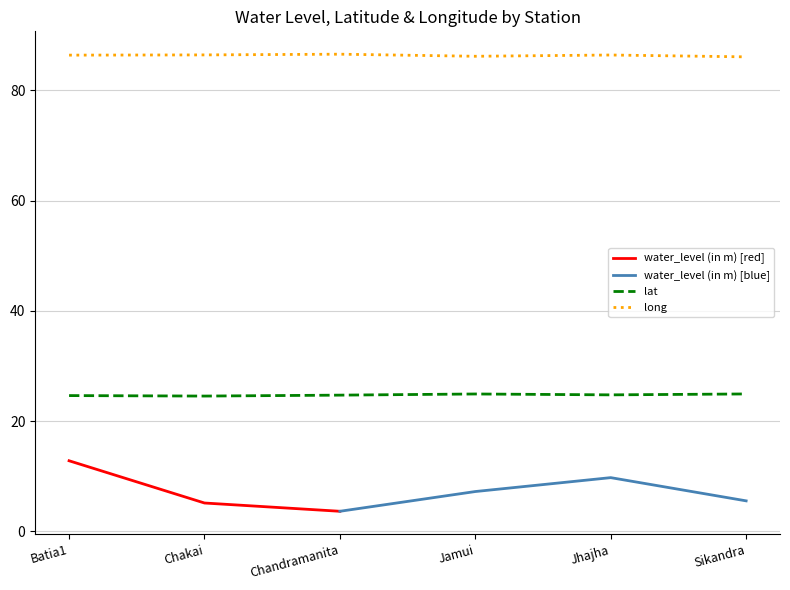

Does the chart have visible grid lines?

Yes